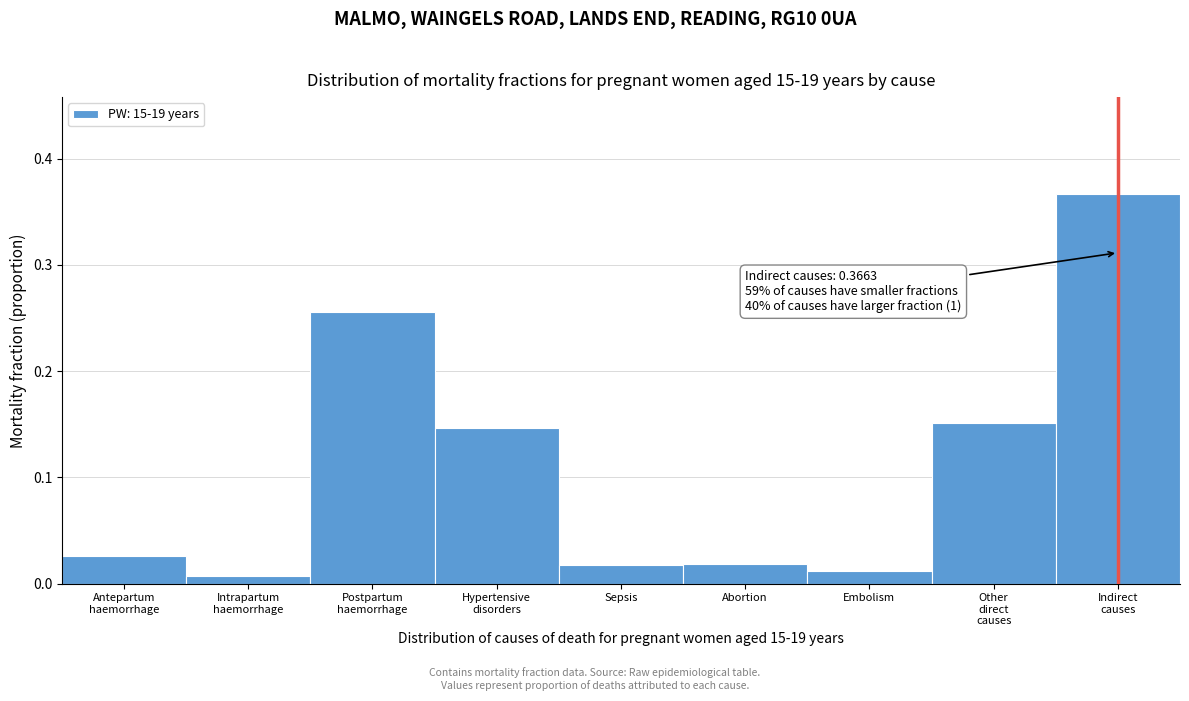

What position from the left is Embolism?

7